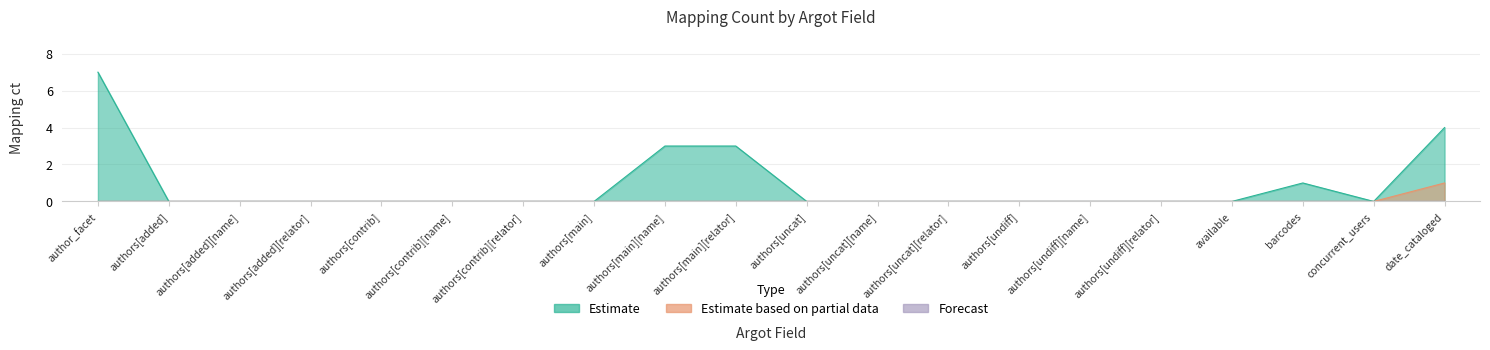

How many lines are shown in the chart?

2